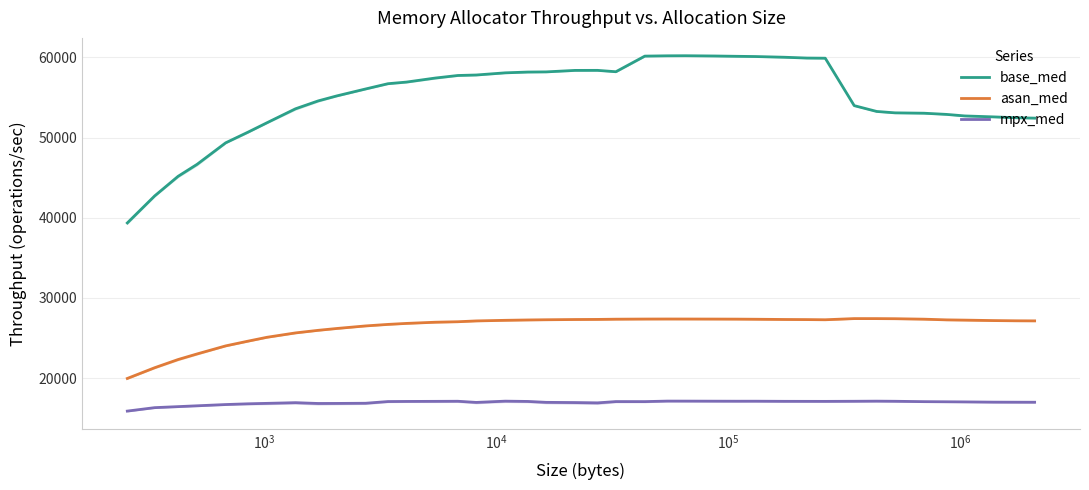

True or false: asan_med and base_med cross at least once.

False